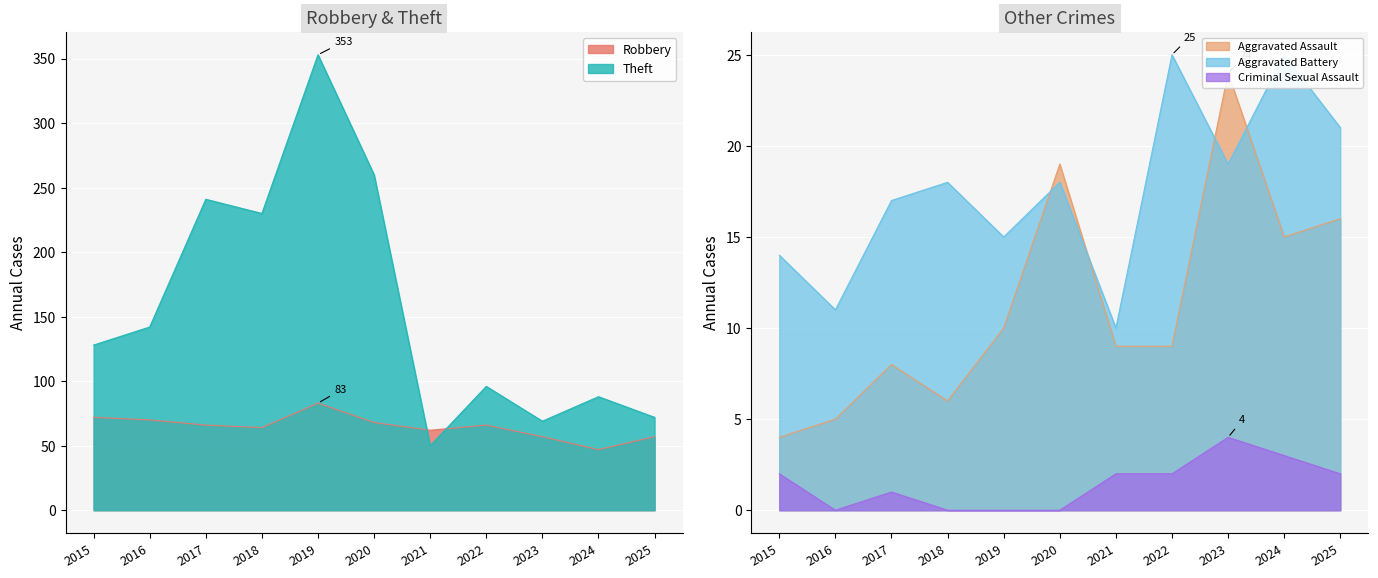

What is the sum of the Aggravated Assault values at 2025 and 2021?

25